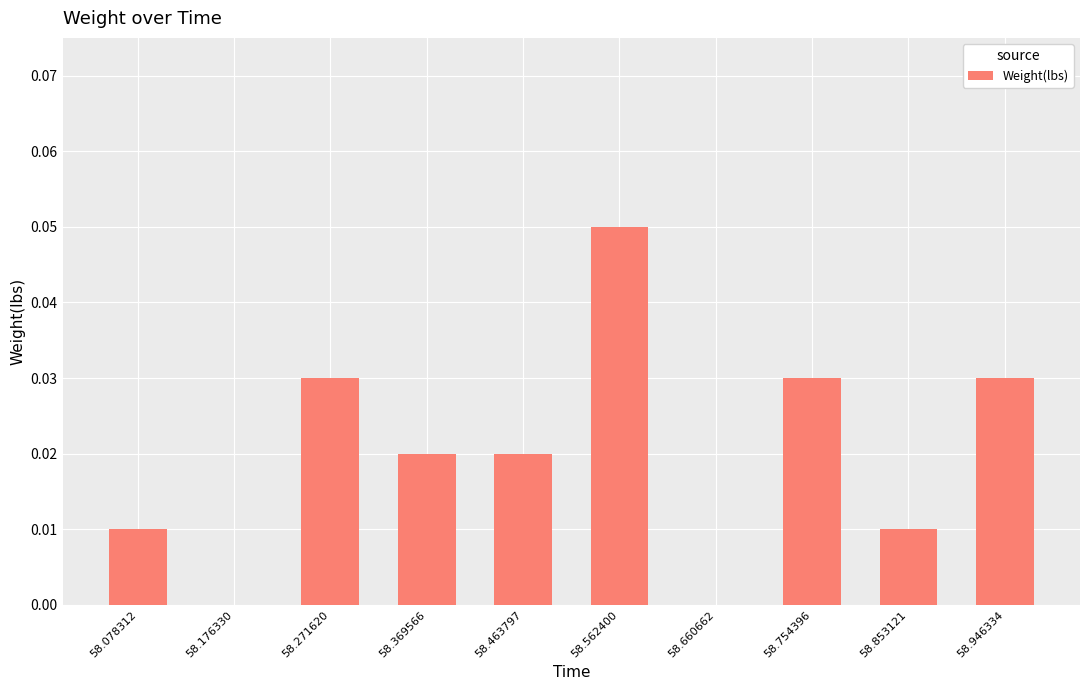

True or false: the data shows 0.0 at 58.078312.

True